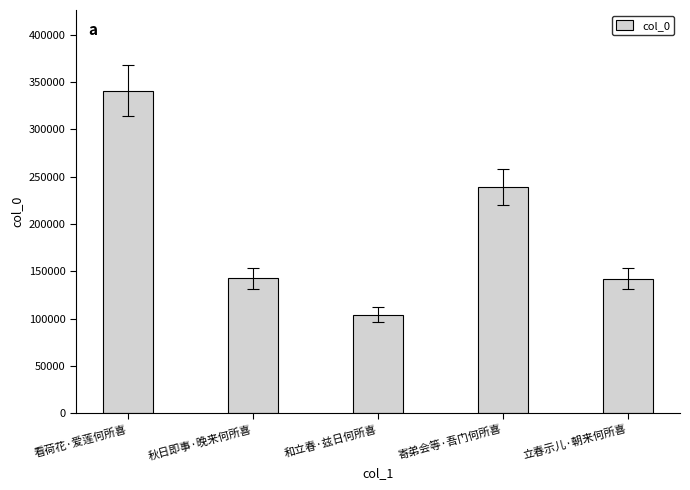

What is the maximum value shown in the chart?

341028